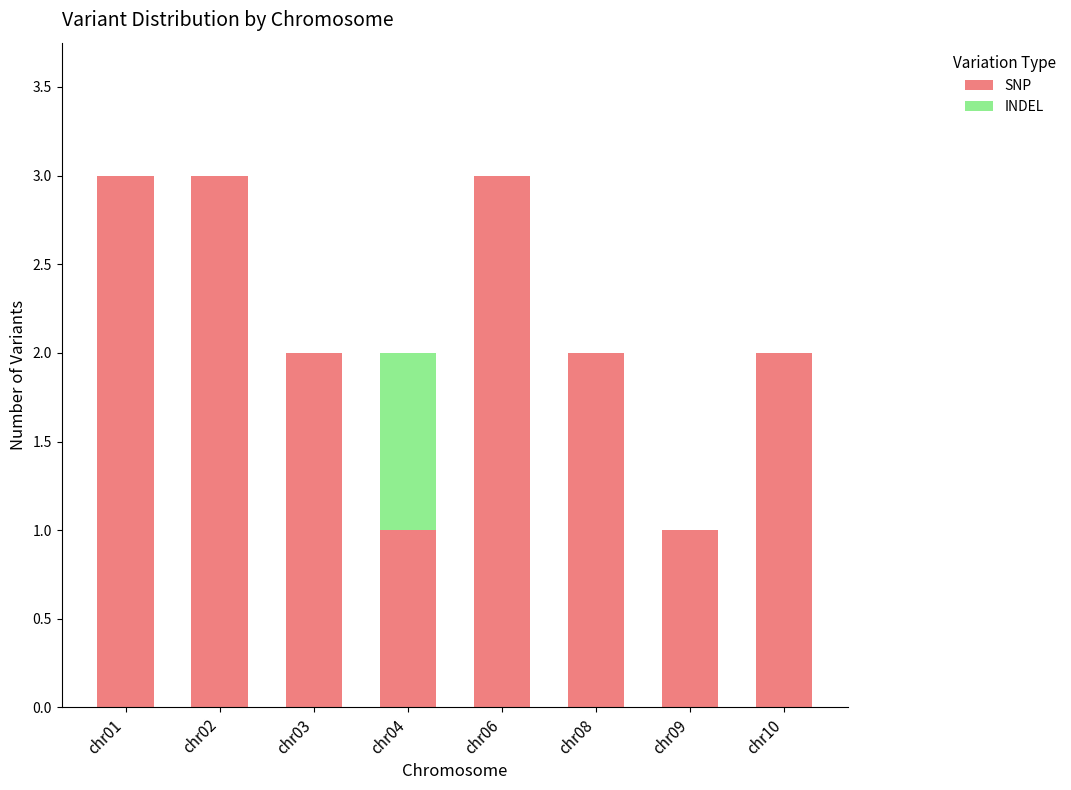

Reading right to left, list the values for the SNP series.

chr10=2	chr09=1	chr08=2	chr06=3	chr04=1	chr03=2	chr02=3	chr01=3